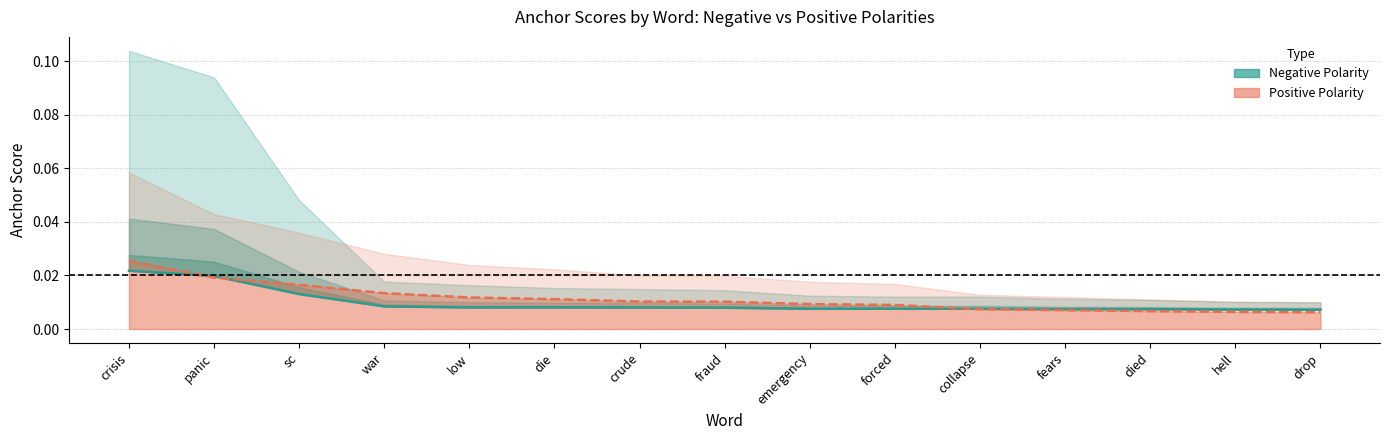

Is it true that the value at died is 0.0?

False